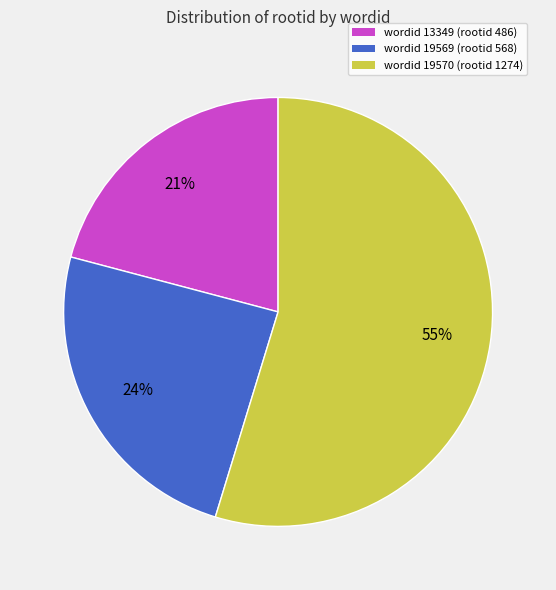

Rank the categories by value from highest to lowest.

wordid 19570 (rootid 1274), wordid 19569 (rootid 568), wordid 13349 (rootid 486)